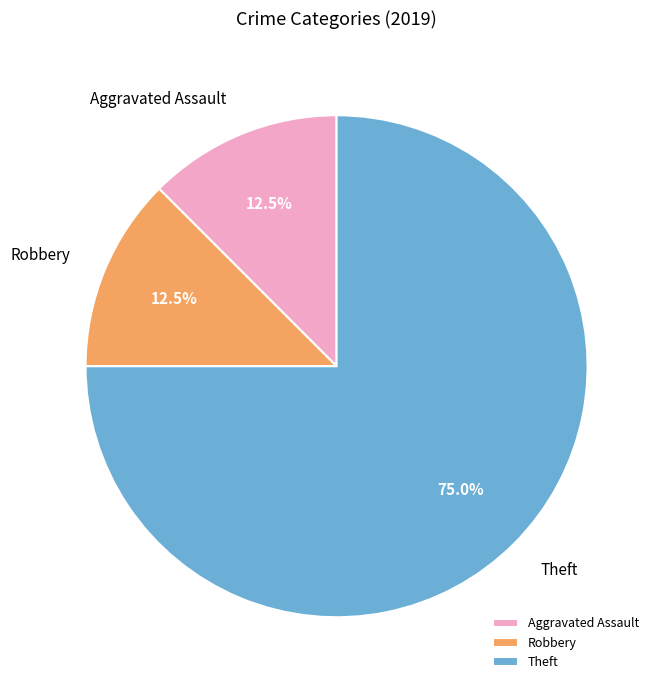

What is the total percentage of Aggravated Assault and Theft?

87.5%